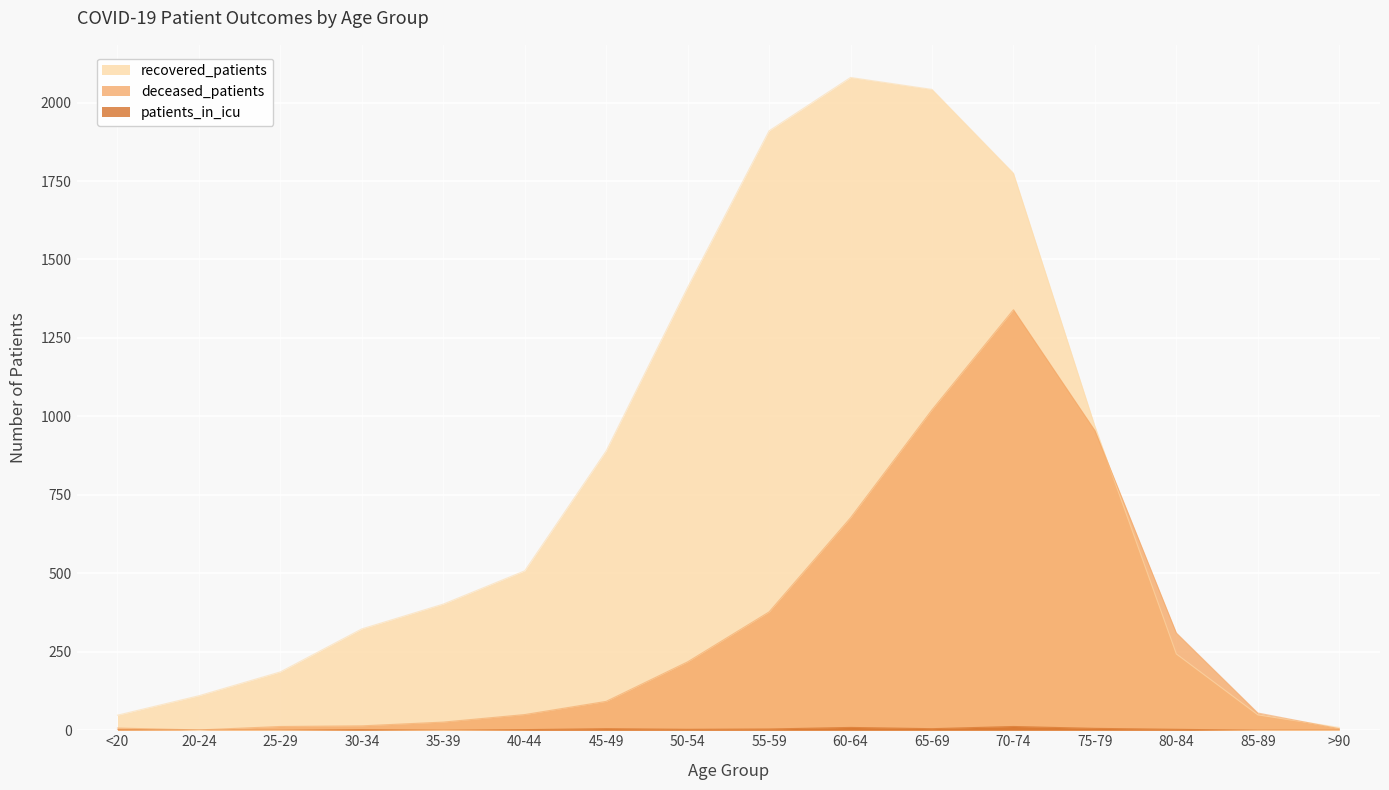

In recovered_patients, how many points are higher than both neighbors (excluding endpoints)?

1